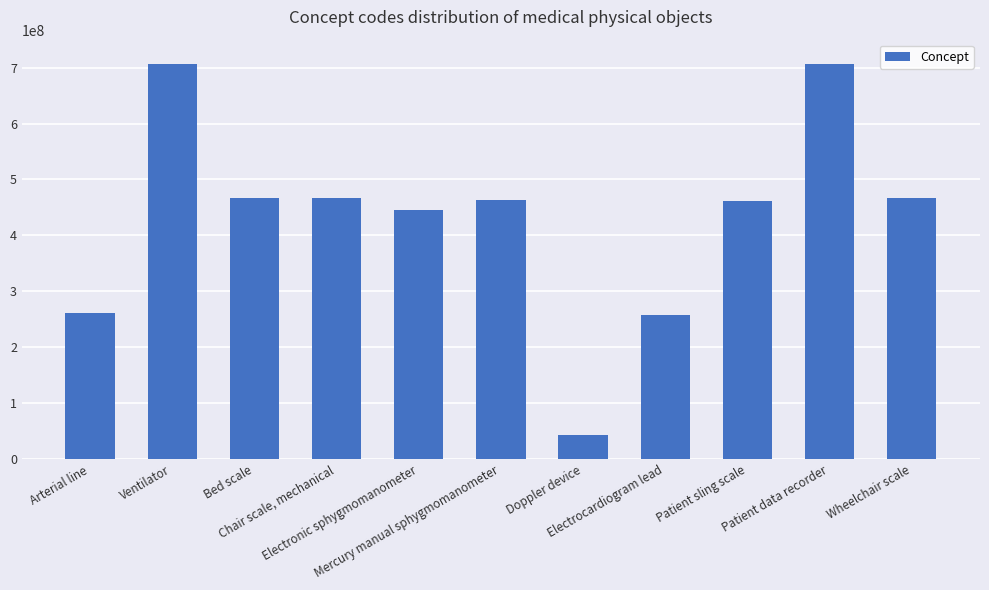

Rank the categories by value from highest to lowest.

Patient data recorder, Ventilator, Chair scale, mechanical, Wheelchair scale, Bed scale, Mercury manual sphygmomanometer, Patient sling scale, Electronic sphygmomanometer, Arterial line, Electrocardiogram lead, Doppler device